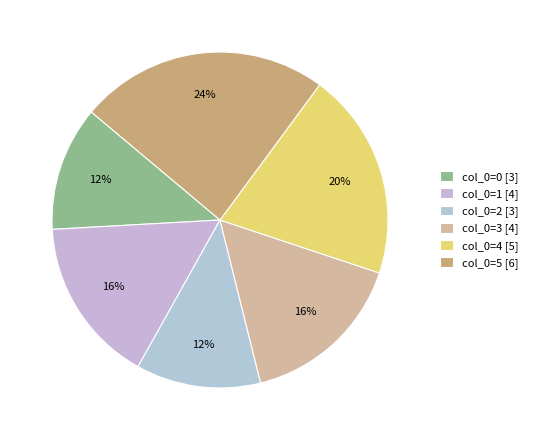

Is there any slice that represents more than half of the pie?

No